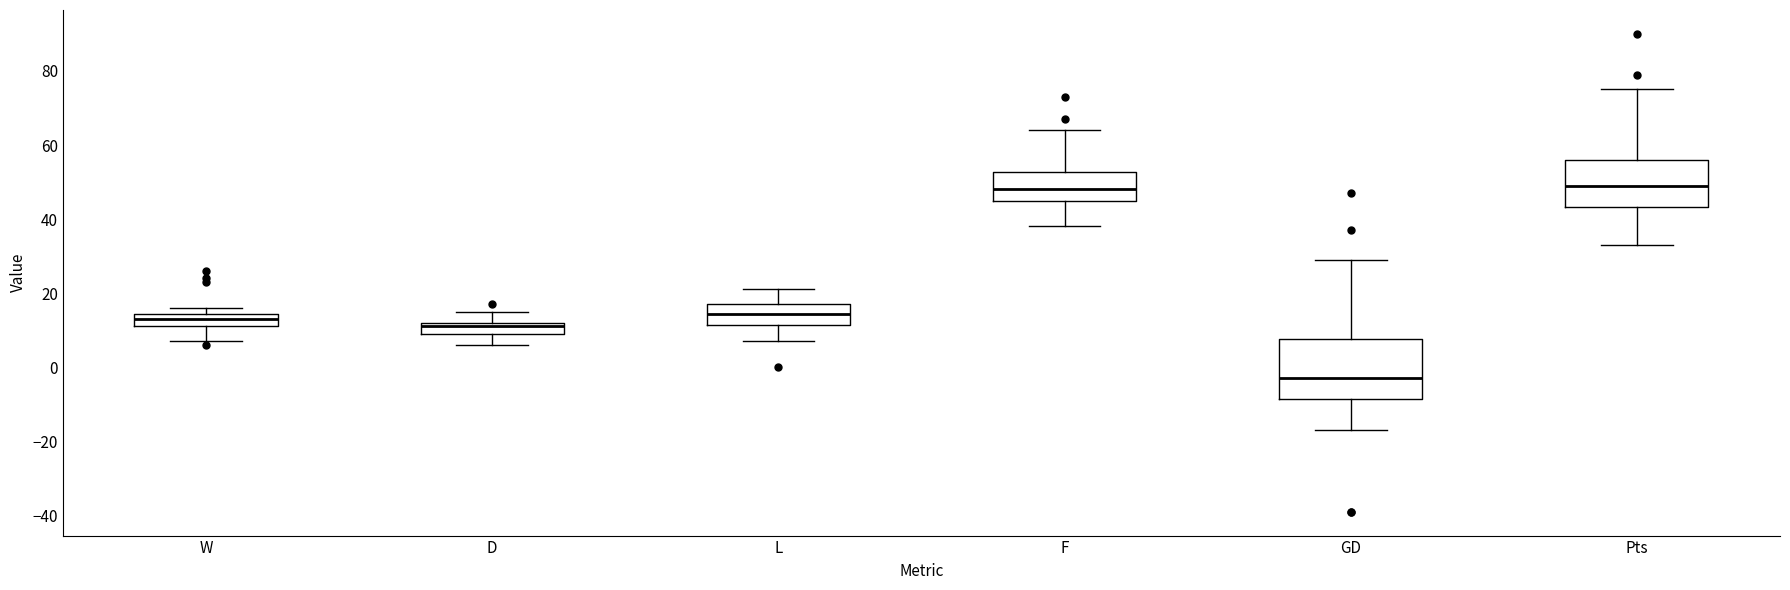

Which box is the tallest, from its lower edge to its upper edge?

GD